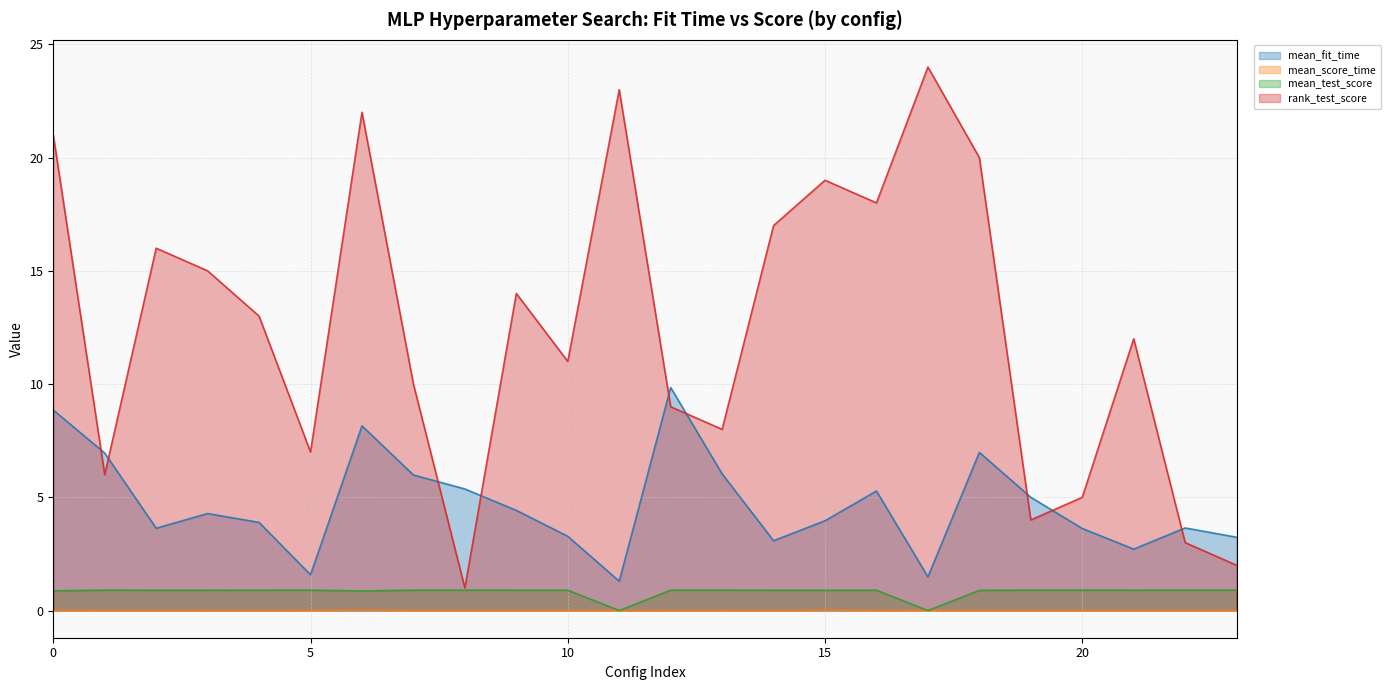

In rank_test_score, how many points are higher than both neighbors (excluding endpoints)?

7